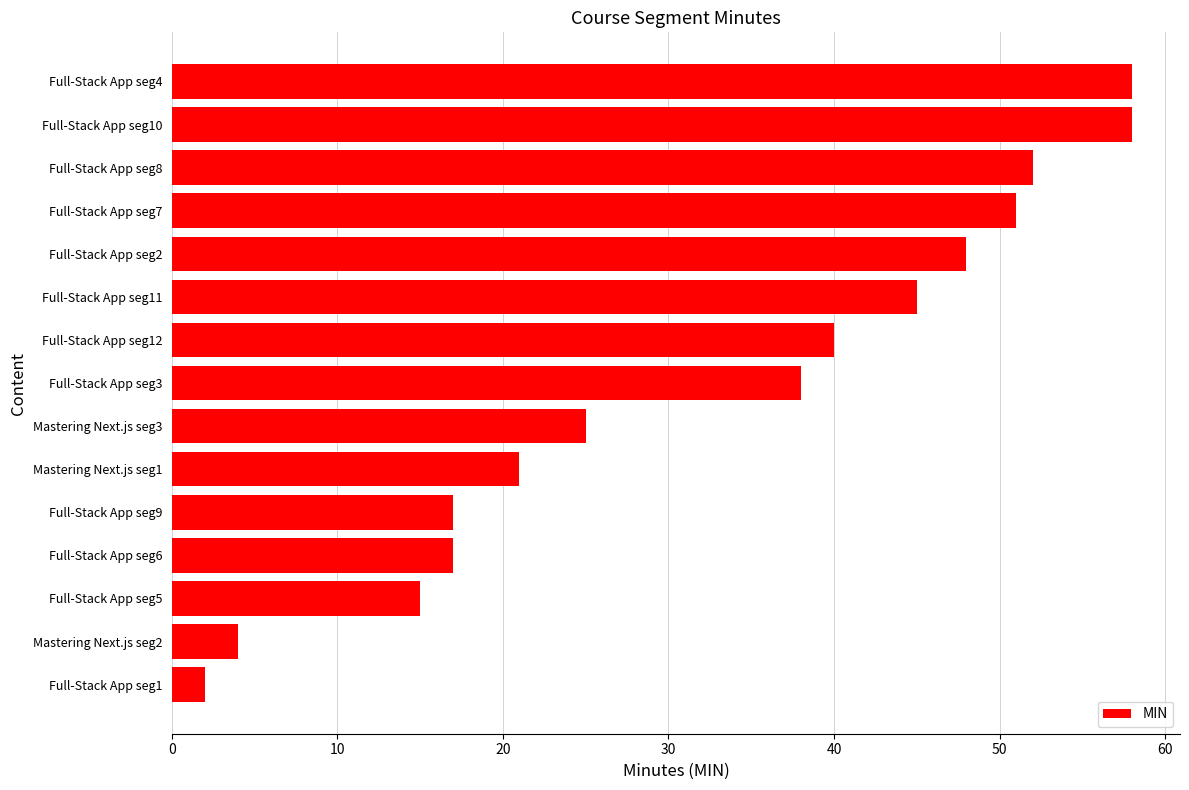

What value does the data have at Full-Stack App seg5?

15